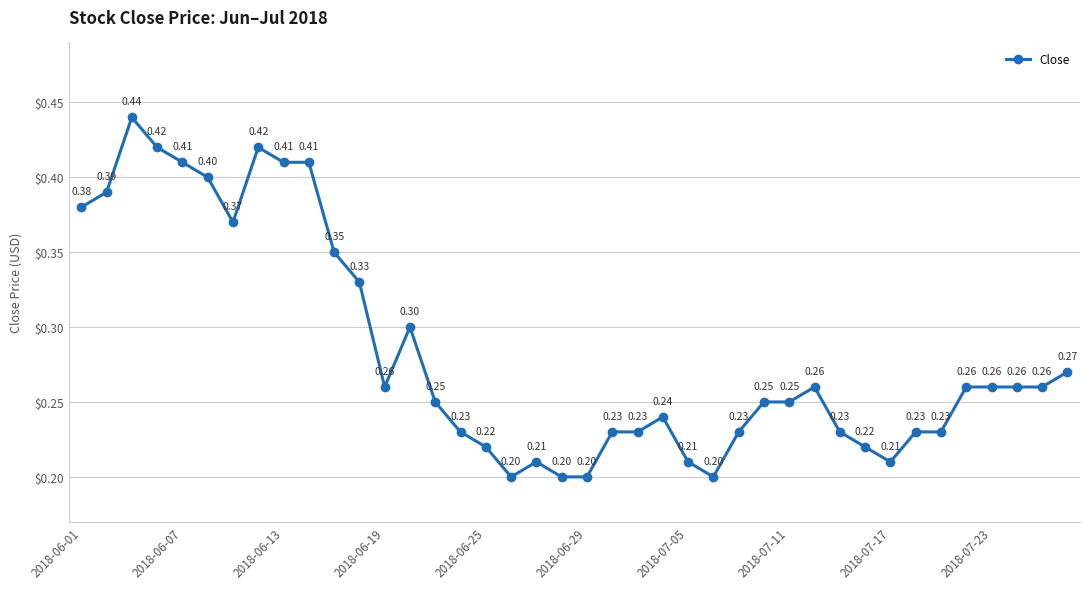

What is the sum of all values?

11.3